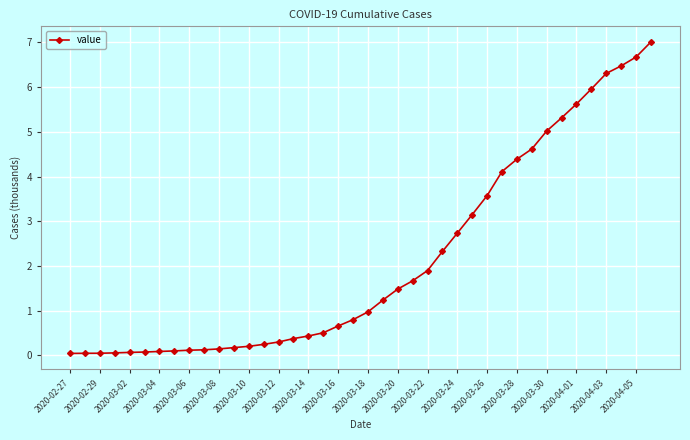

What is the maximum value shown in the chart?

7.0